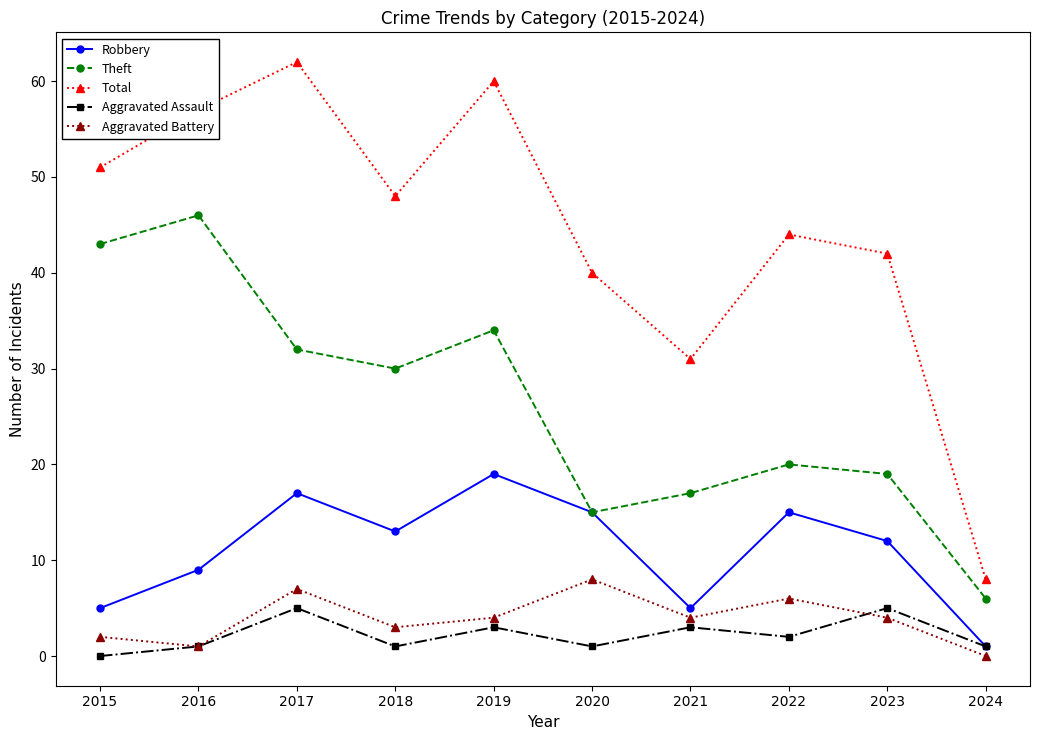

How many Robbery values are between 5 and 15?

7